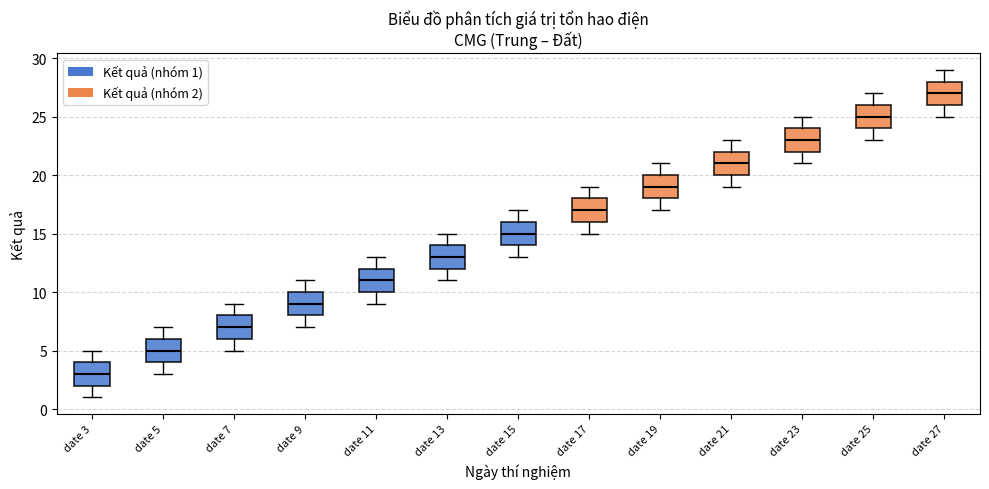

Which box has the highest median line?

date 27